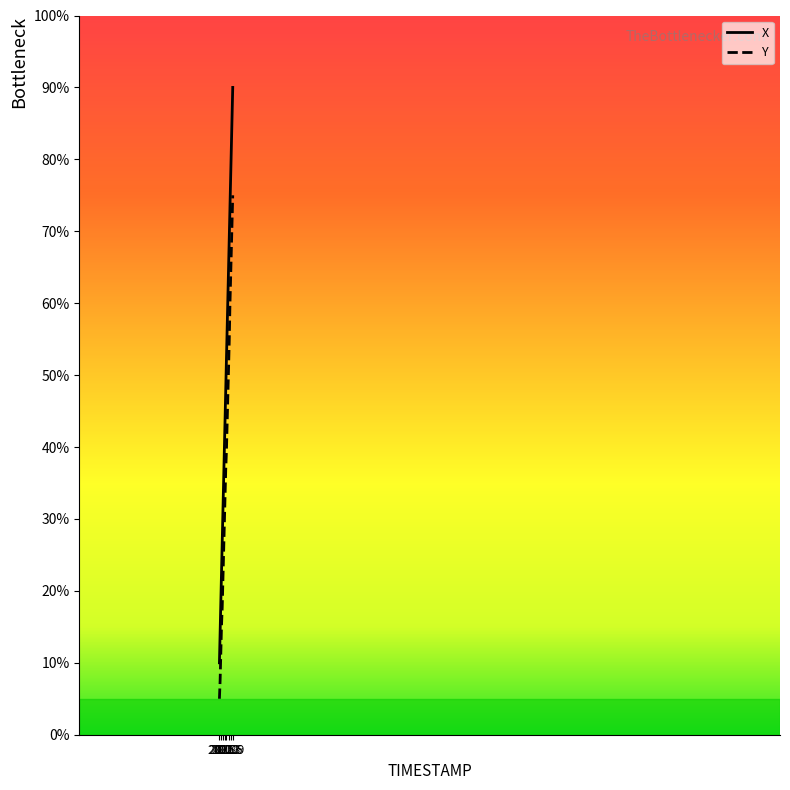

Reading left to right, what are all the values shown in this chart?

X: 20.0=10.0	20.1=14.2	20.2=18.4	20.3=22.6	20.4=26.8	20.5=31.1	20.6=35.3	20.7=39.5	20.8=43.7	20.9=47.9	21.0=52.1	21.1=56.3	21.2=60.5	21.3=64.7	21.4=69.0	21.5=73.2	21.6=77.4	21.7=81.6	21.8=85.8	21.9=90.0
Y: 20.0=5.0	20.1=7.5	20.2=11.4	20.3=15.2	20.4=17.7	20.5=21.5	20.6=25.4	20.7=29.2	20.8=33.0	20.9=36.8	21.0=39.4	21.1=43.2	21.2=47.0	21.3=50.8	21.4=54.6	21.5=59.7	21.6=63.5	21.7=67.4	21.8=71.2	21.9=75.0